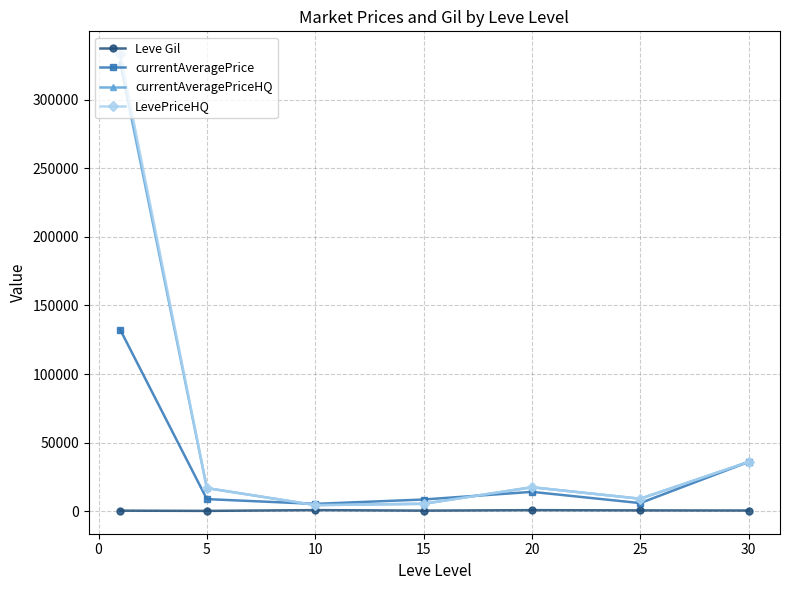

Which series has the widest spread of values?

LevePriceHQ